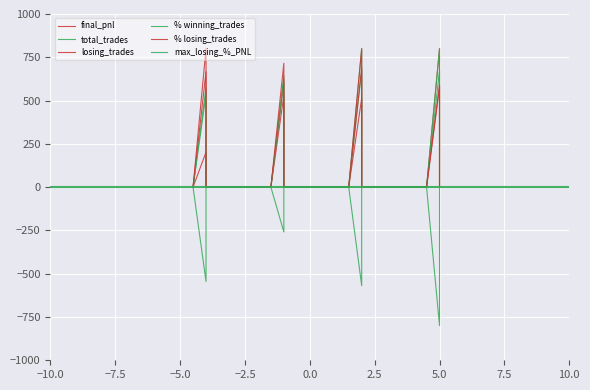

Count the number of data series in this chart.

6